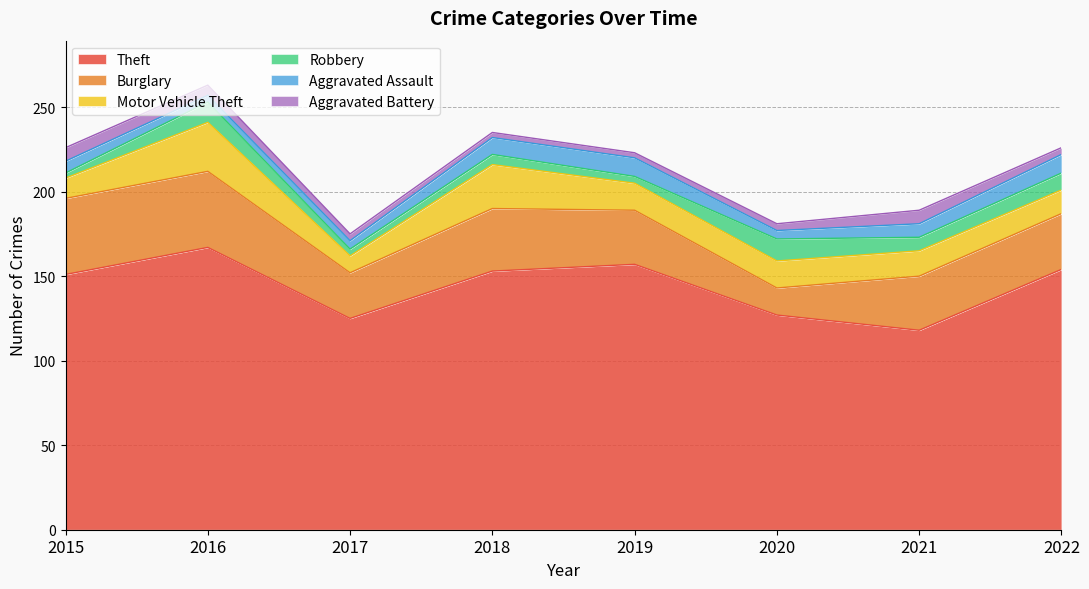

In Robbery, how many points are higher than both neighbors (excluding endpoints)?

3